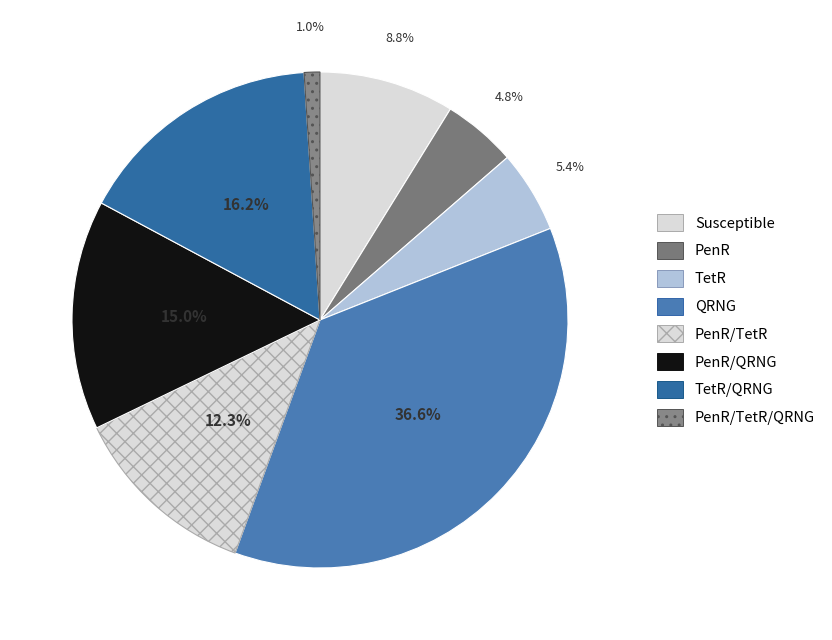

To the nearest percent, what is the average slice percentage?

12%